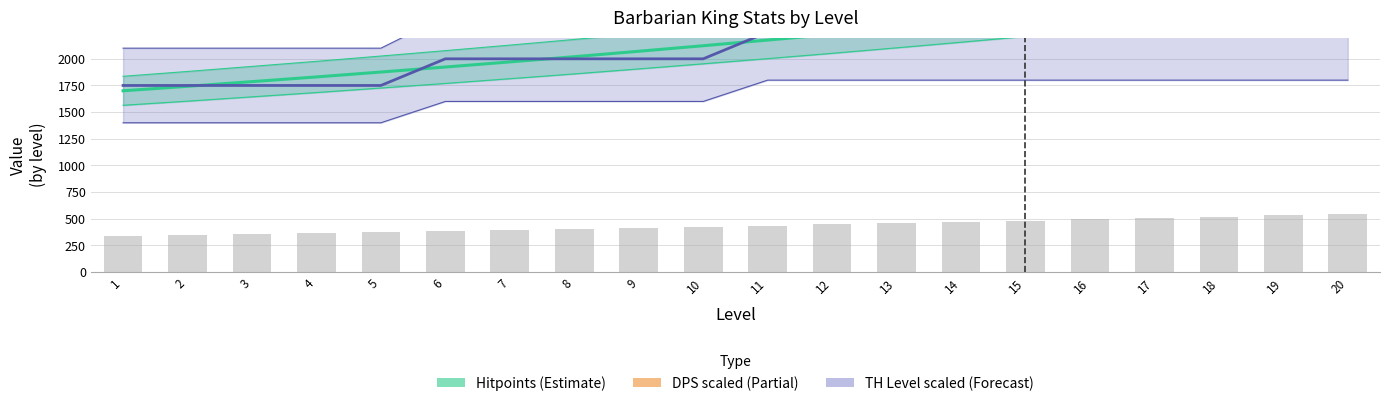

What is the difference between the maximum and second lowest values in the TH Level scaled (Forecast) series?

500